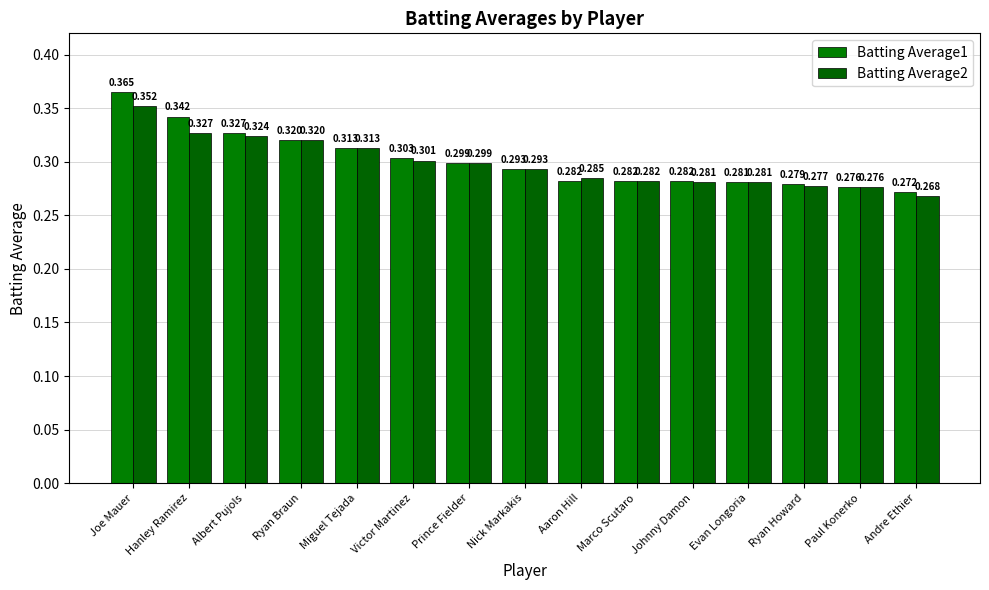

The value of Batting Average2 at Aaron Hill is 0.3. True or false?

True